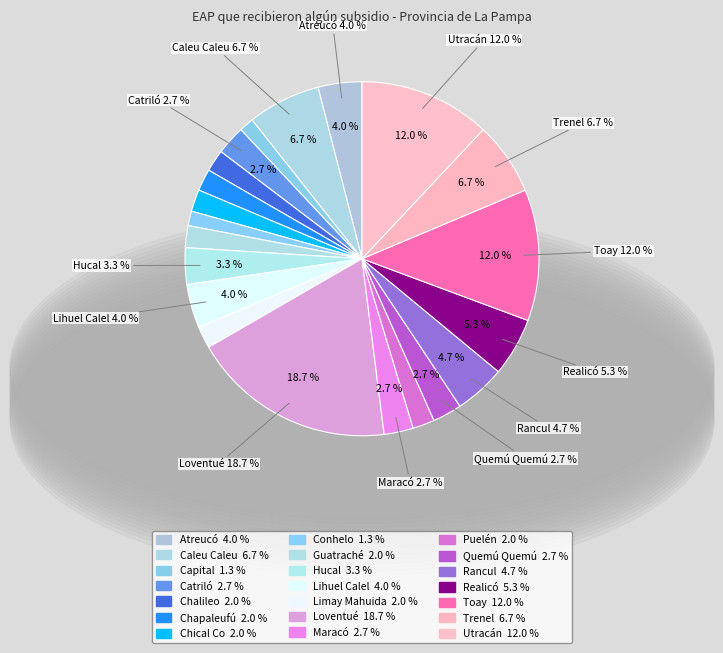

What percentage is the Puelén slice, to the nearest percent?

2%